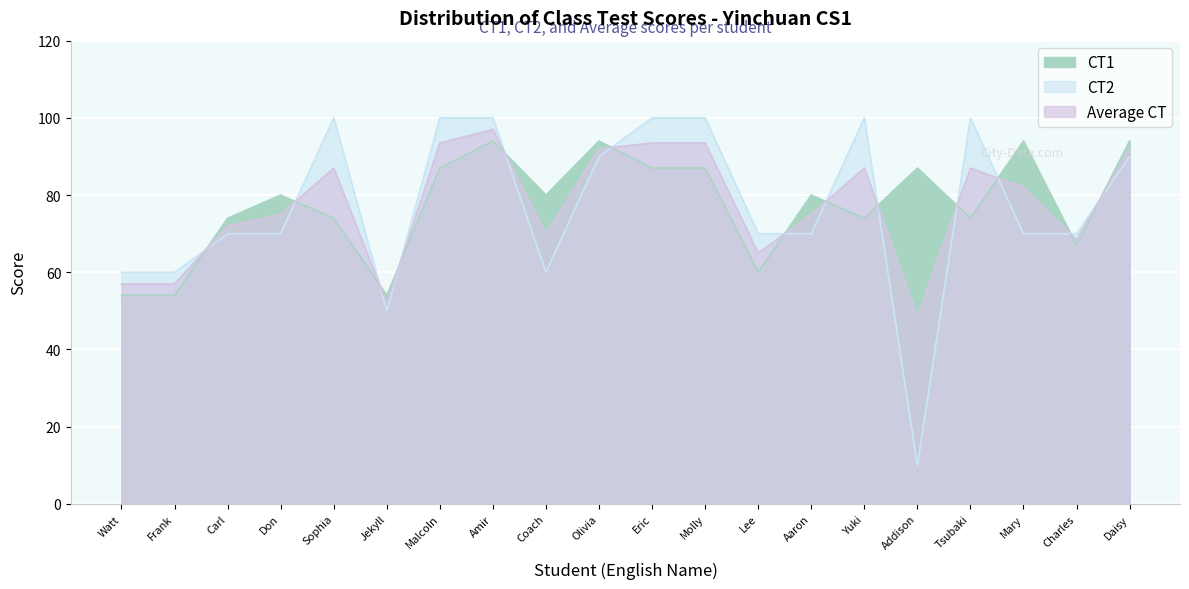

Which series has the largest total across all categories?

CT1